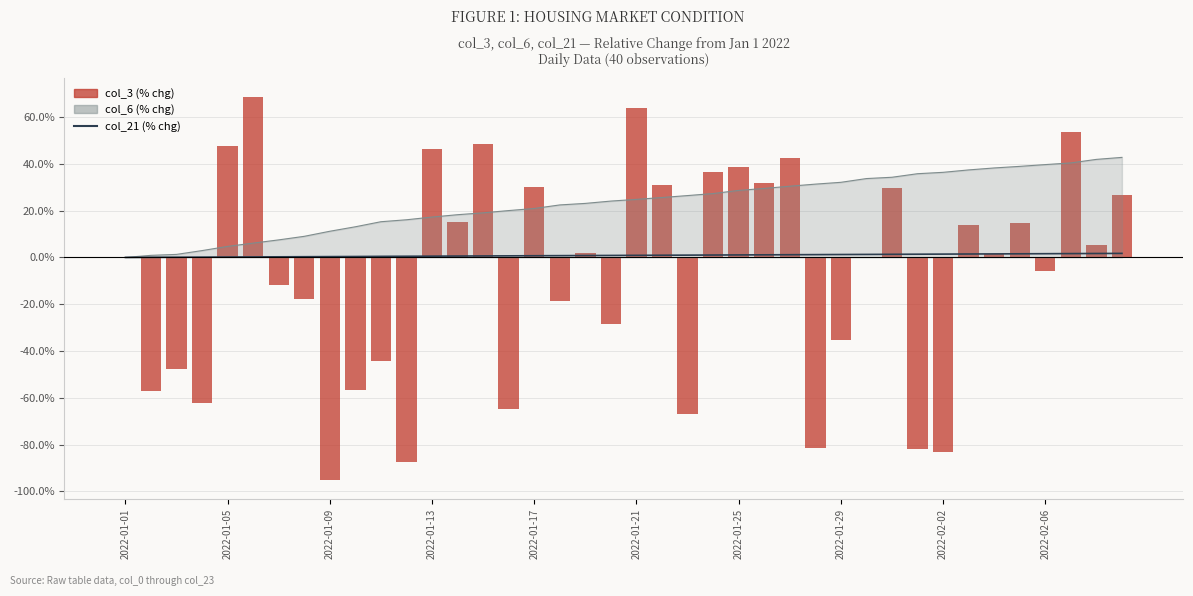

Is the value of col_21 at 2022-01-21 greater than the value of col_6_line at 19?

No